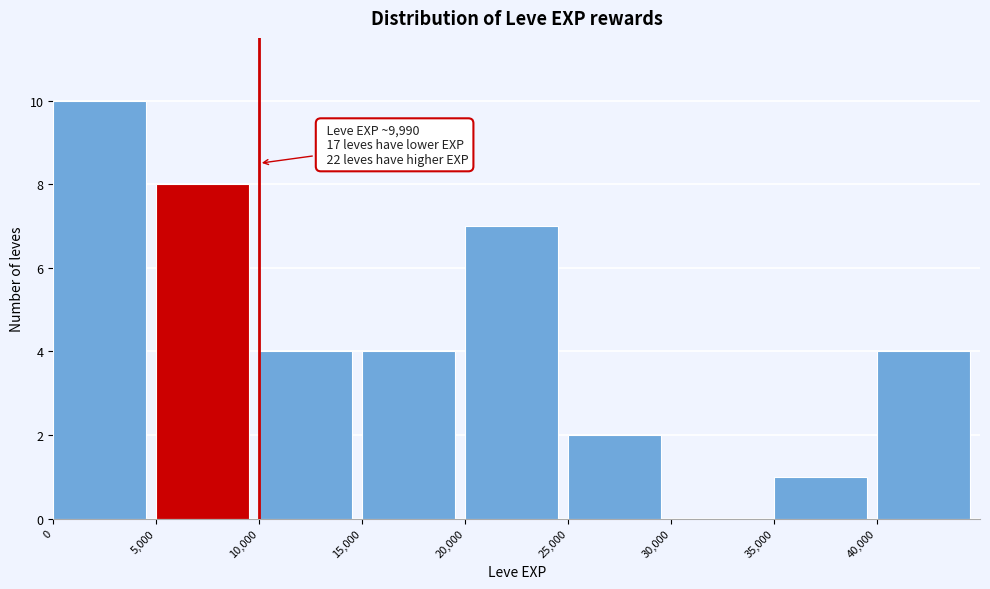

Which range on the x-axis has the tallest bar?

0 to 5000